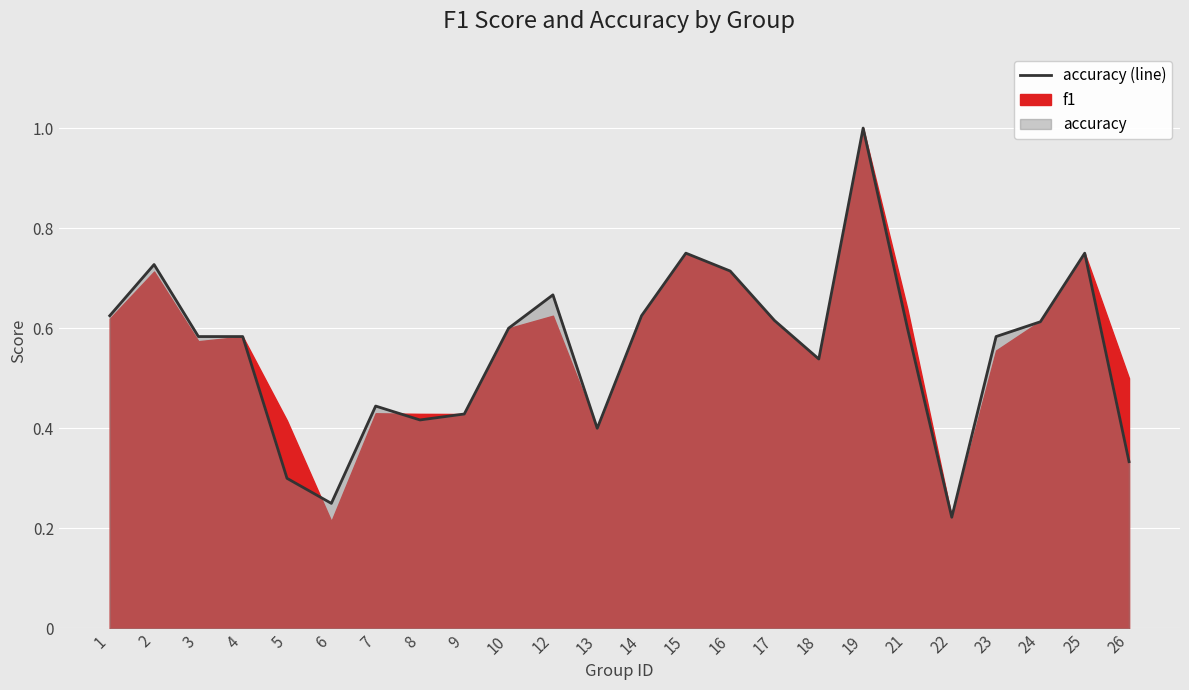

True or false: there are more than 2 points higher than both neighbors.

True